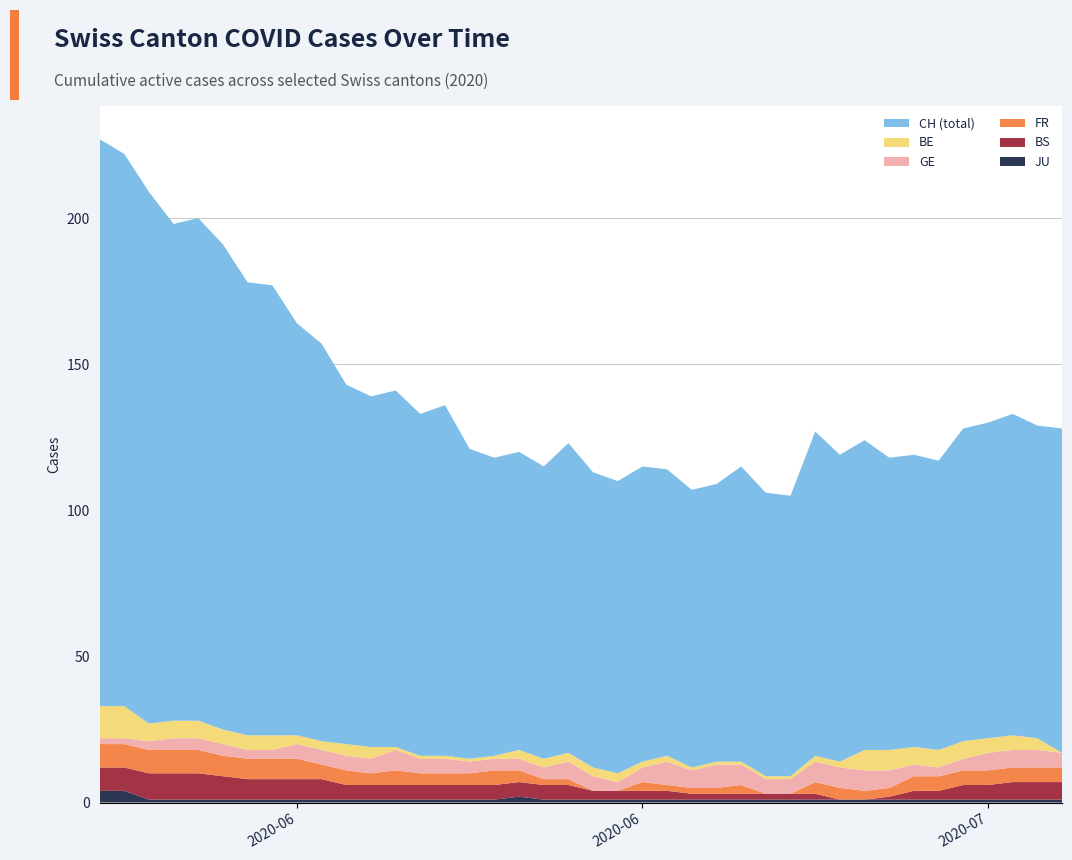

Reading left to right, what are all the values shown in this chart?

CH: 194	189	182	170	172	166	155	154	141	136	123	120	122	117	120	106	102	102	100	106	101	100	101	98	95	95	101	97	96	111	105	106	100	100	99	107	108	110	107	111
BE: 11	11	6	6	6	5	5	5	3	3	4	4	1	1	1	1	1	3	3	3	3	3	2	2	1	1	1	1	1	2	2	7	7	6	6	6	5	5	4	0
GE: 2	2	3	4	4	4	3	3	5	5	5	5	7	5	5	4	4	4	4	6	5	3	5	8	6	8	7	5	5	7	7	7	6	4	3	4	6	6	6	5
FR: 8	8	8	8	8	7	7	7	7	5	5	4	5	4	4	4	5	4	2	2	0	0	3	2	2	2	3	0	0	4	4	3	3	5	5	5	5	5	5	5
BS: 8	8	9	9	9	8	7	7	7	7	5	5	5	5	5	5	5	5	5	5	3	3	3	3	2	2	2	2	2	2	0	0	1	3	3	5	5	6	6	6
JU: 4	4	1	1	1	1	1	1	1	1	1	1	1	1	1	1	1	2	1	1	1	1	1	1	1	1	1	1	1	1	1	1	1	1	1	1	1	1	1	1